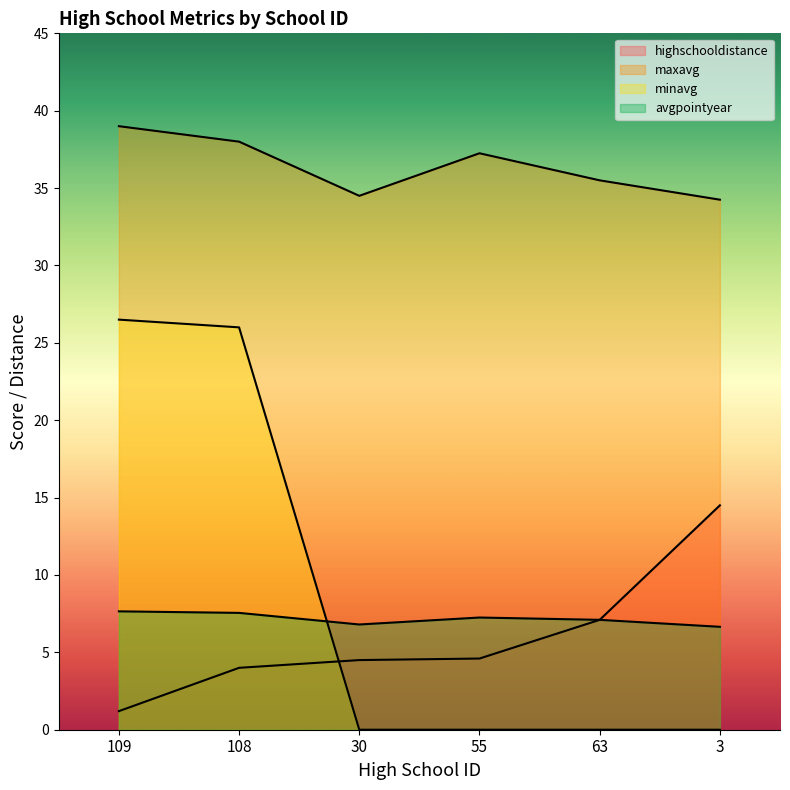

True or false: avgpointyear has more than 0 points higher than both neighbors.

True